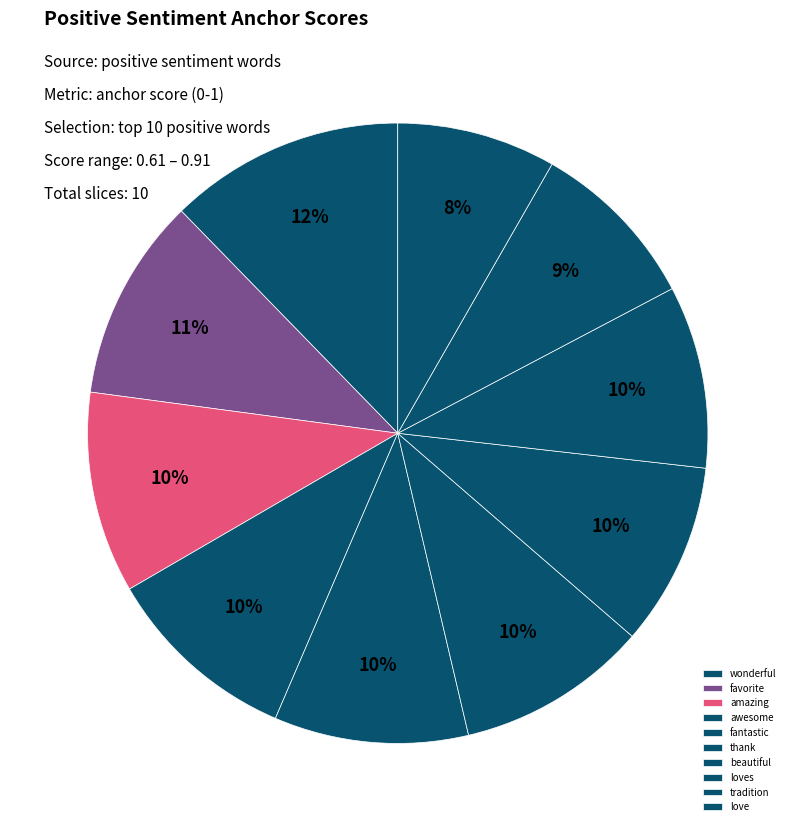

How many slices are in this pie chart?

10